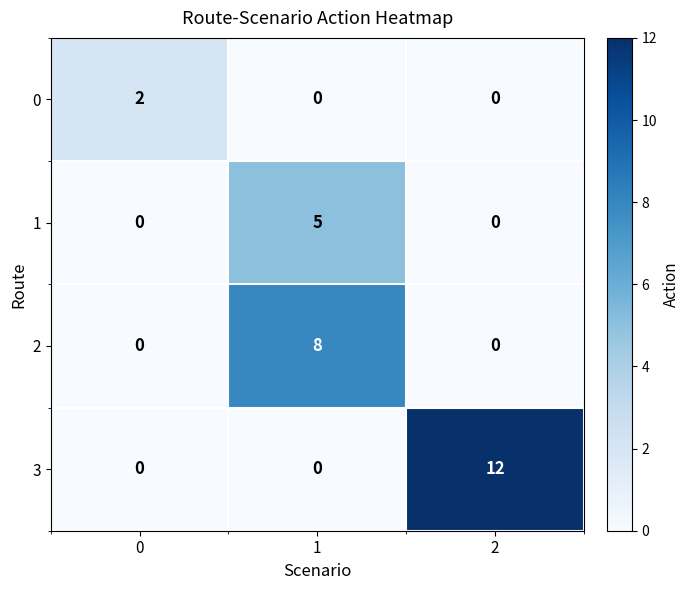

What is the total value across all series at 1?

13